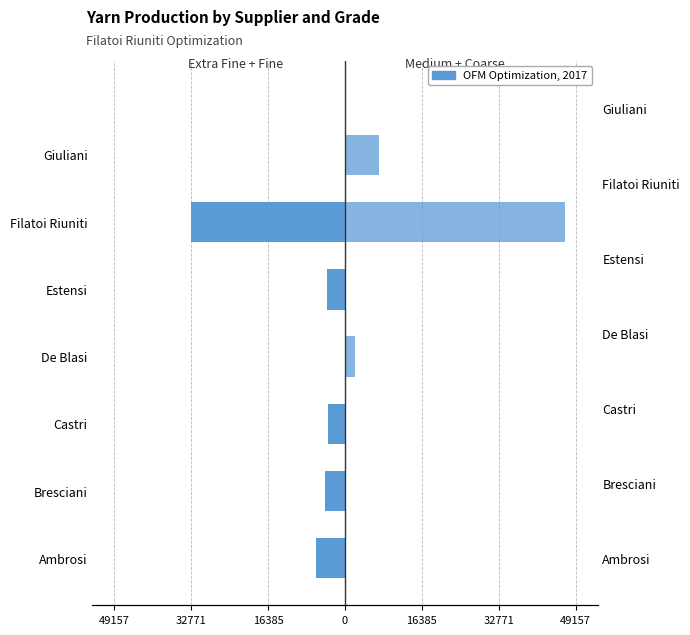

Are the bars grouped side by side (vs. stacked)?

Yes